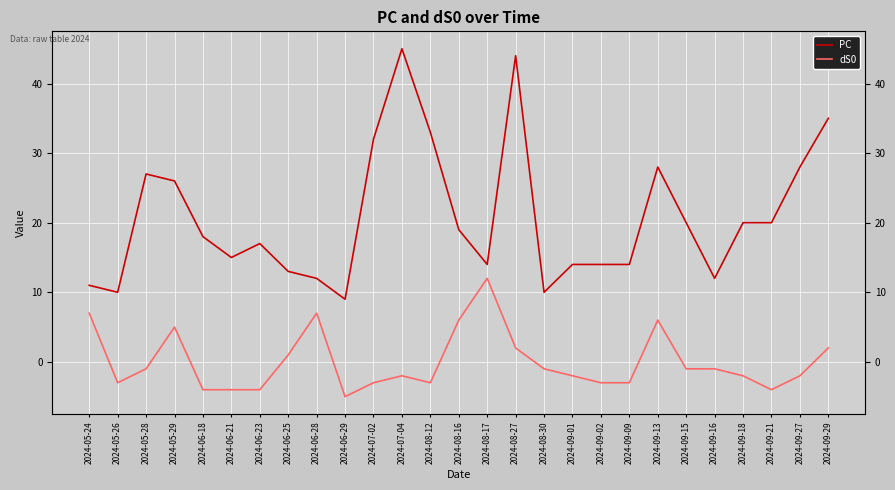

What is the greatest value displayed?

45